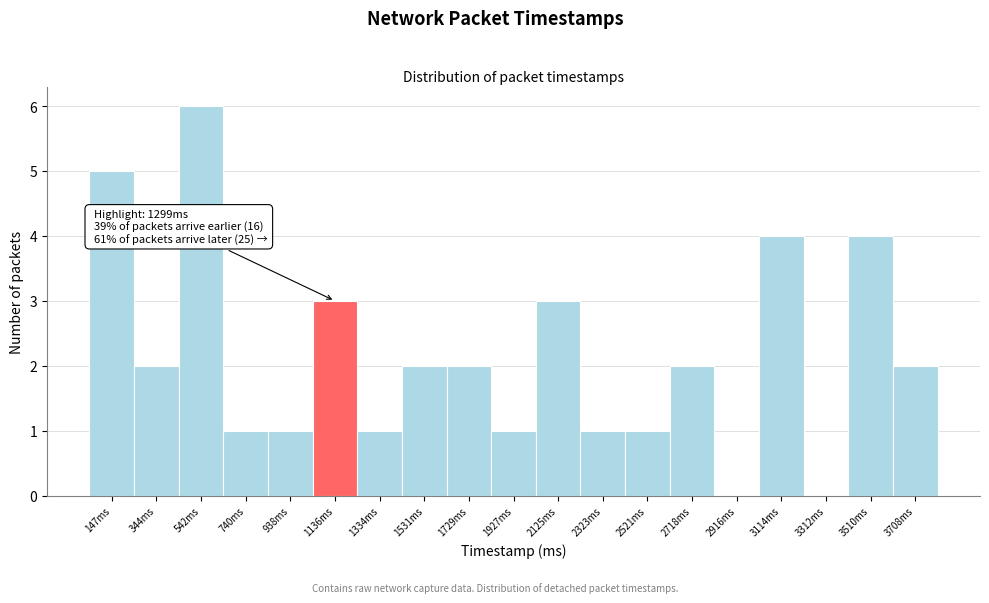

Reading left to right, transcribe all the data shown in this chart.

147ms=5	344ms=2	542ms=6	740ms=1	938ms=1	1136ms=3	1334ms=1	1531ms=2	1729ms=2	1927ms=1	2125ms=3	2323ms=1	2521ms=1	2718ms=2	2916ms=0	3114ms=4	3312ms=0	3510ms=4	3708ms=2